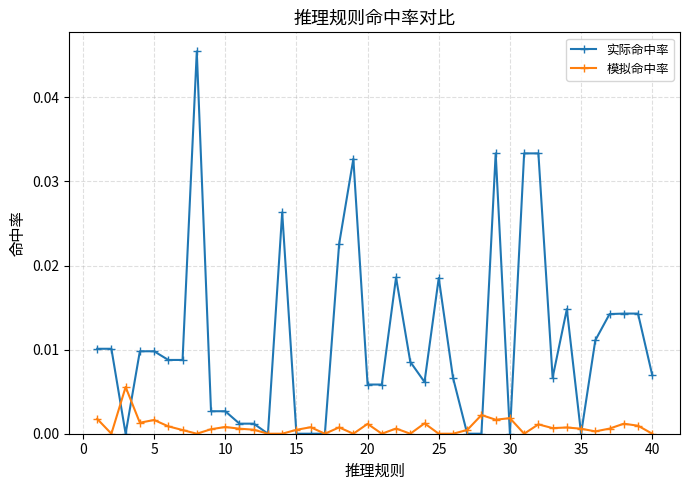

True or false: 实际命中率 has more than 1 interior local peaks.

True